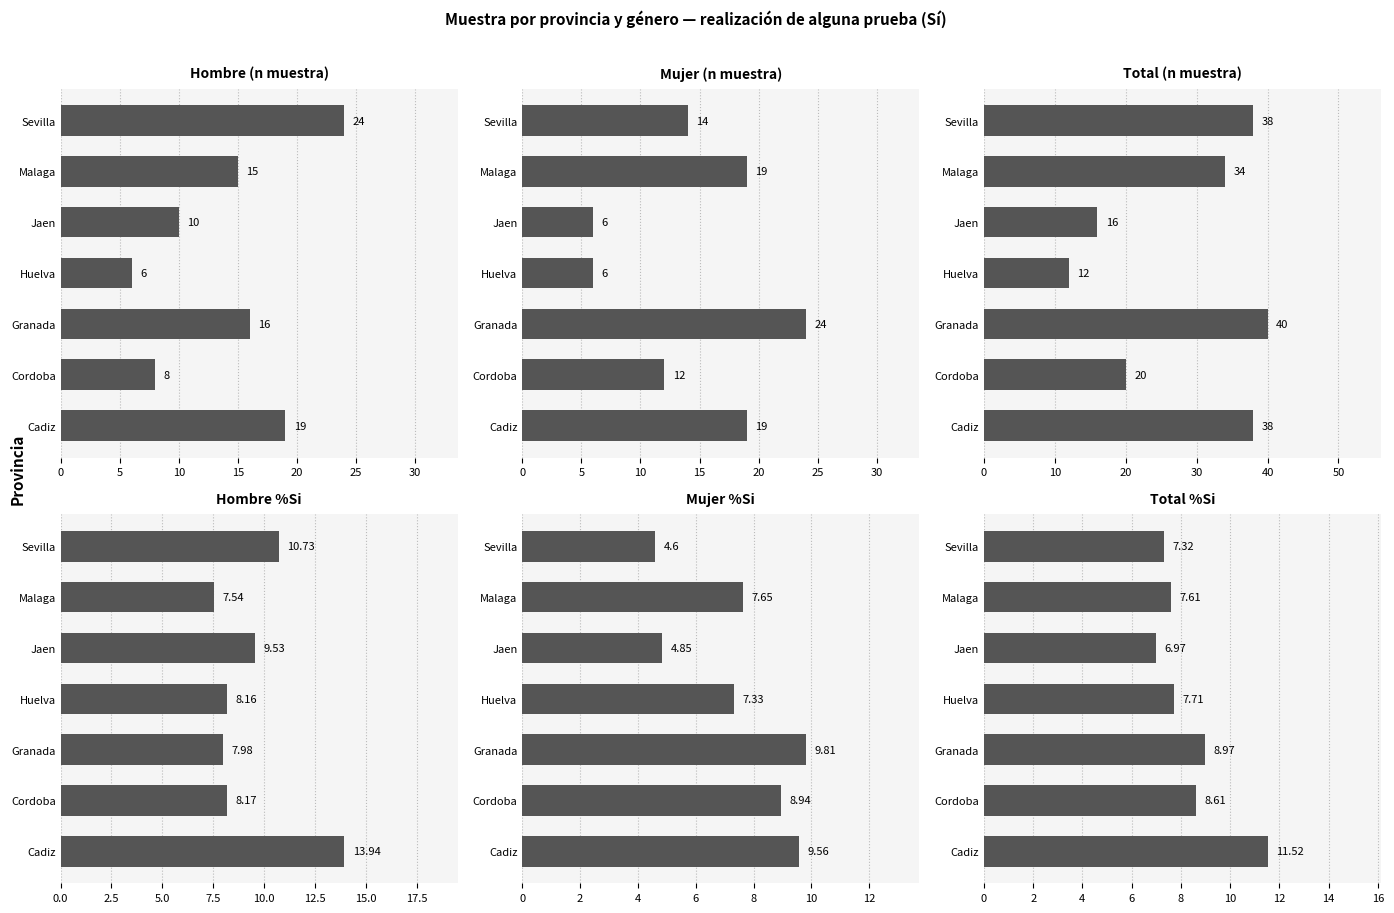

Between Granada and Jaen, which series saw the biggest shift?

Total (n muestra)